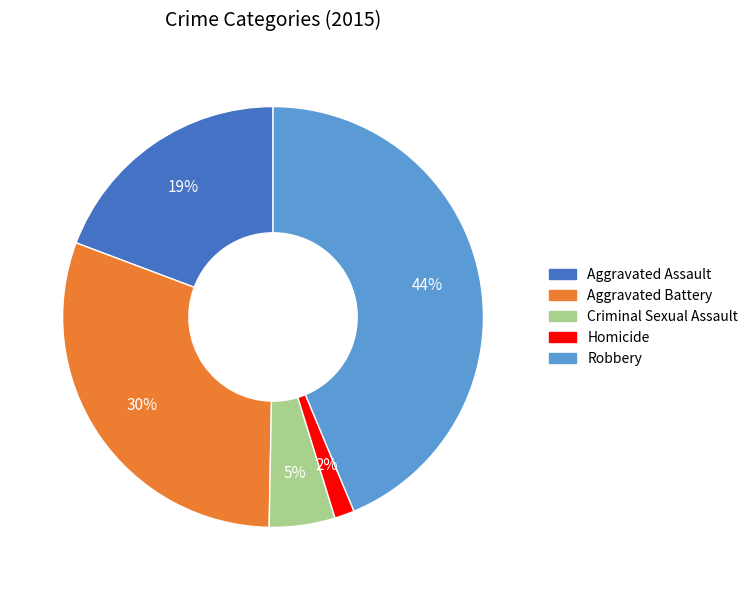

Is it true that Aggravated Assault is 19% of the pie?

True